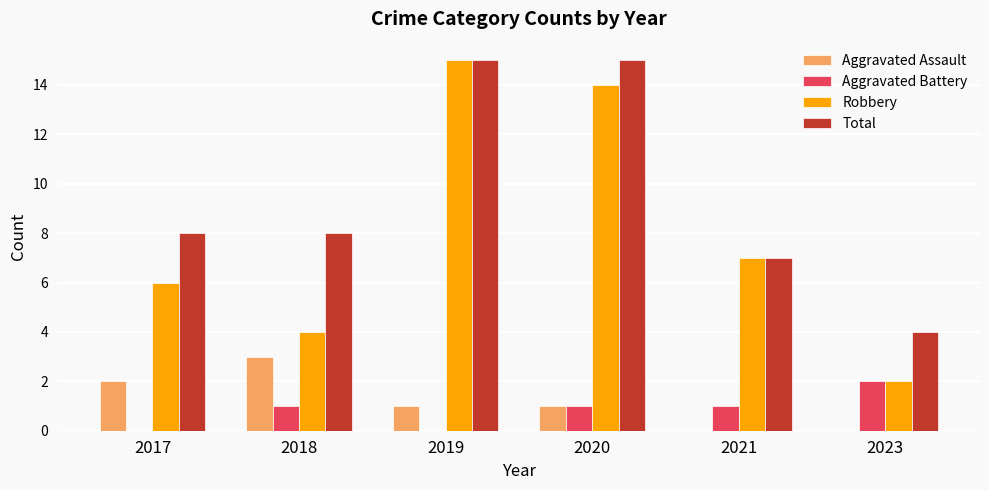

What is the sum of the Aggravated Battery values at 2023 and 2018?

3